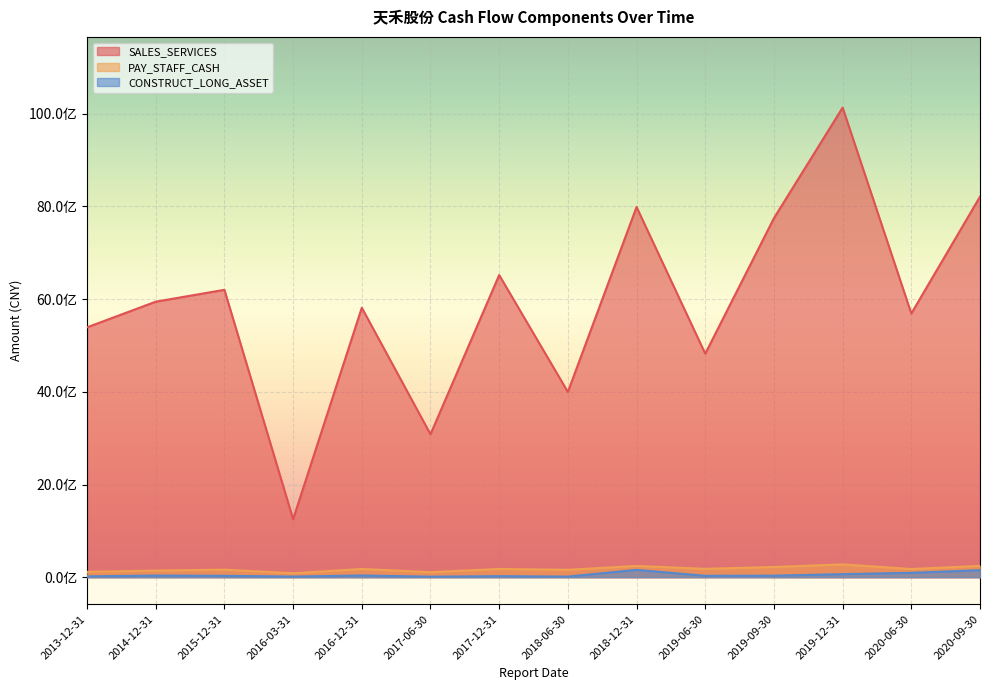

How many data points does each series have?

14